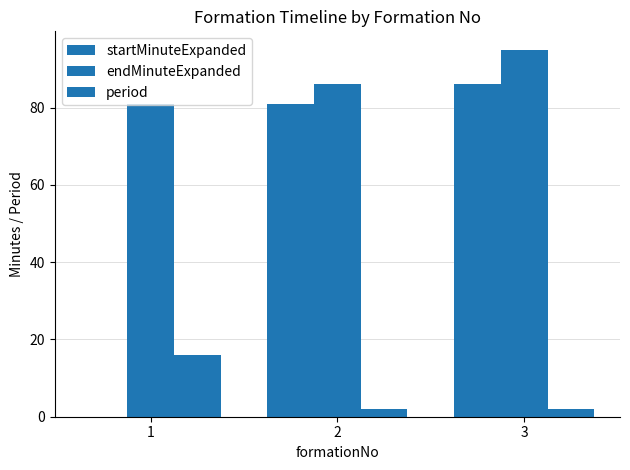

Reading left to right, transcribe all the data shown in this chart.

startMinuteExpanded: 1=0	2=81	3=86
endMinuteExpanded: 1=81	2=86	3=95
period: 1=16	2=2	3=2